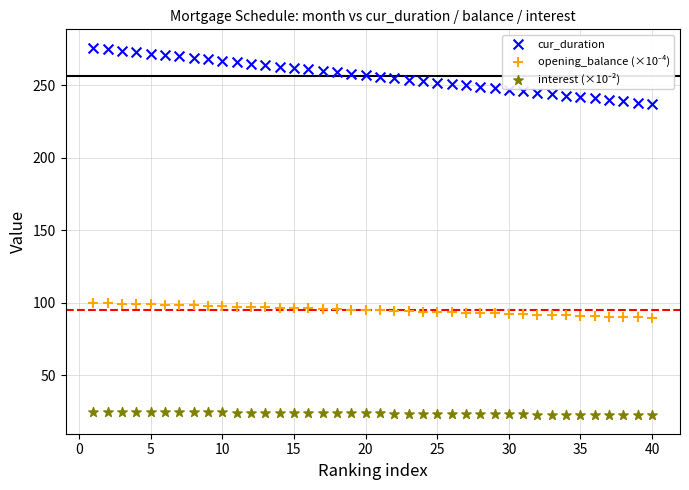

Which series reaches the maximum Y coordinate?

cur_duration